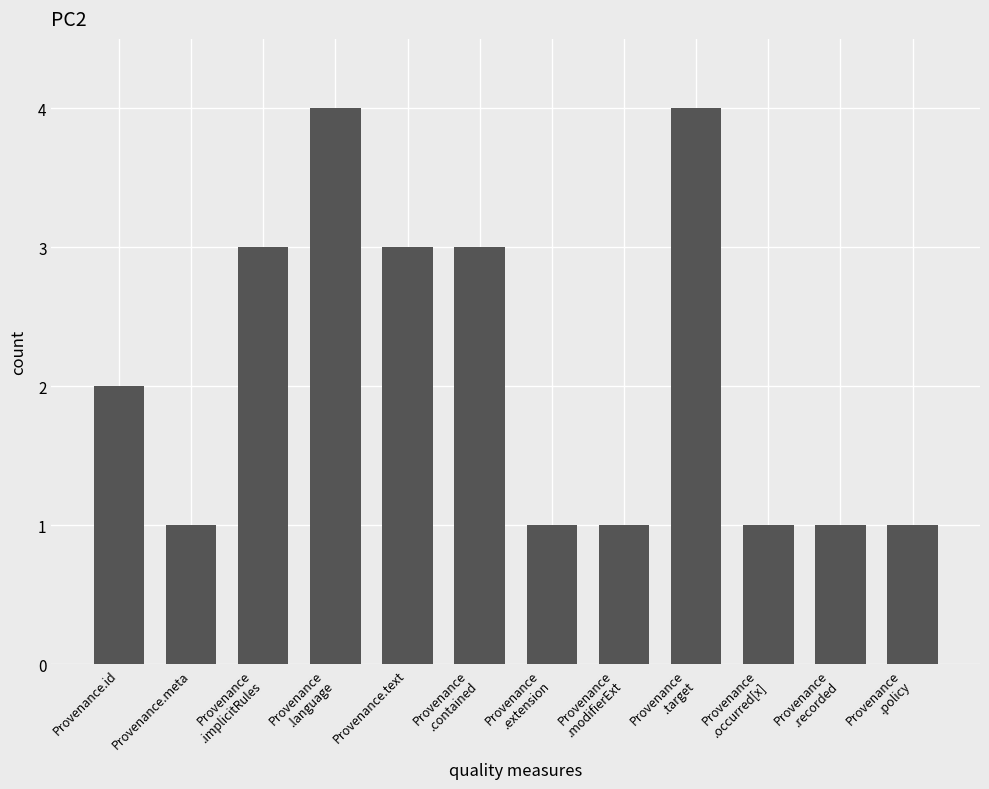

At which label is the value closest to 2?

Provenance.id